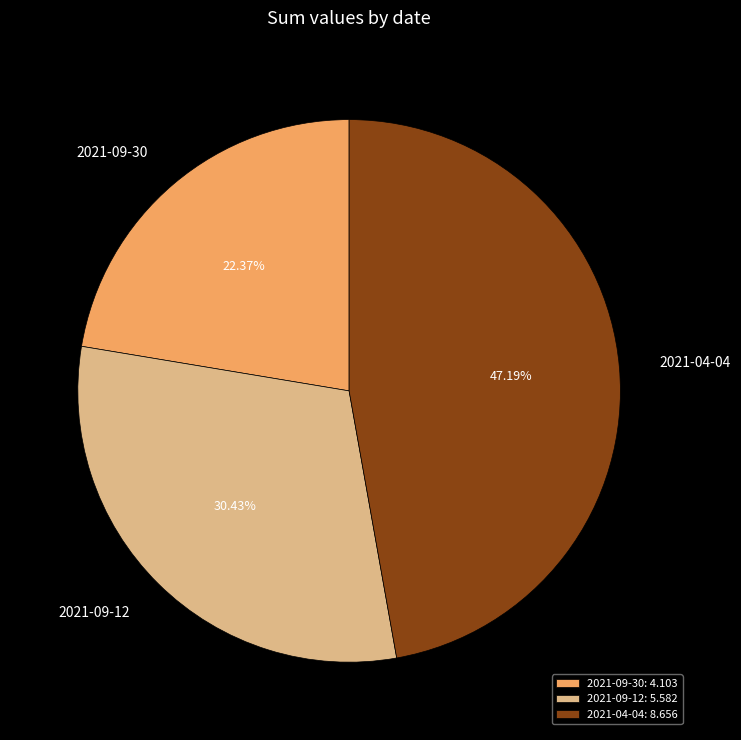

Which has a higher value, 2021-09-30 or 2021-04-04?

2021-04-04